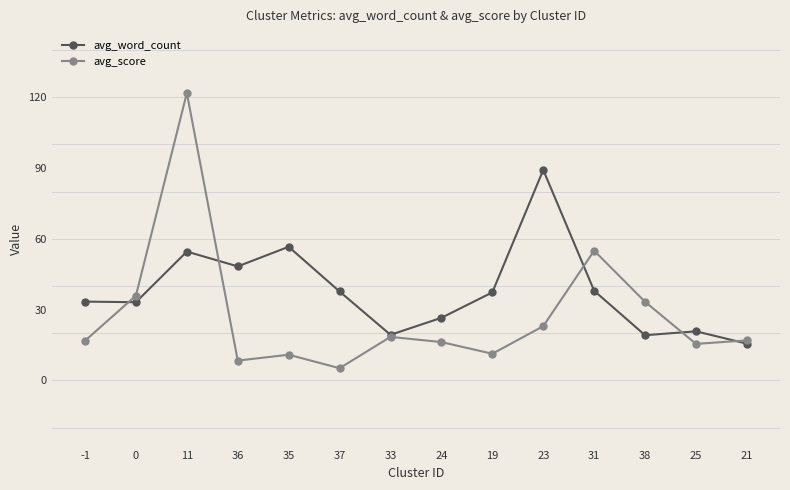

What is the difference between the avg_score values at 11 and 31?

66.8